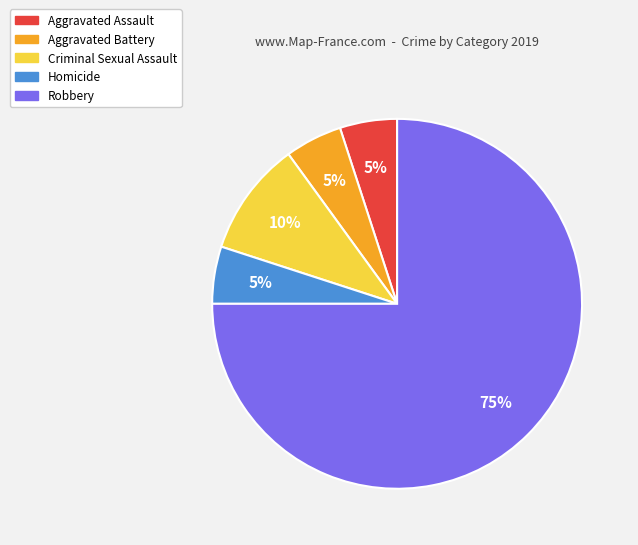

The Aggravated Assault slice represents 5% of the pie. True or false?

True